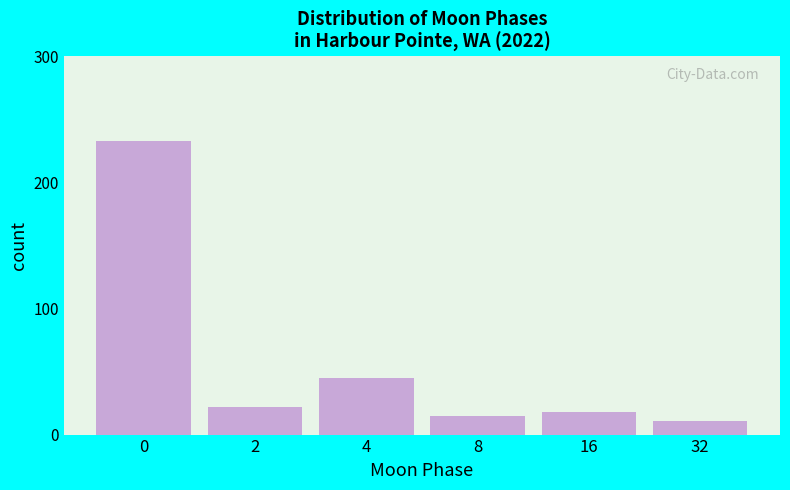

Reading left to right, list all the values displayed in this chart.

0=233	2=22	4=45	8=15	16=18	32=11